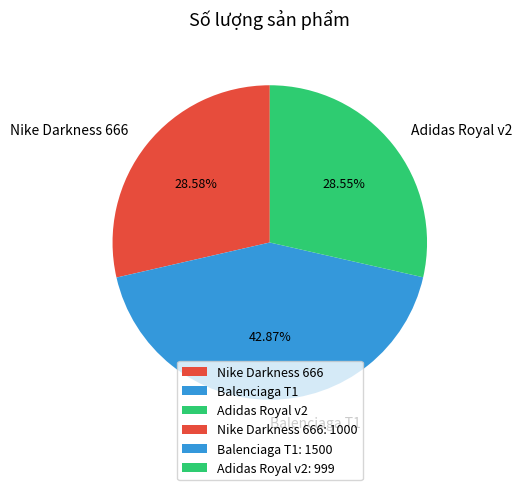

Which has a higher value, Nike Darkness 666 or Balenciaga T1?

Balenciaga T1